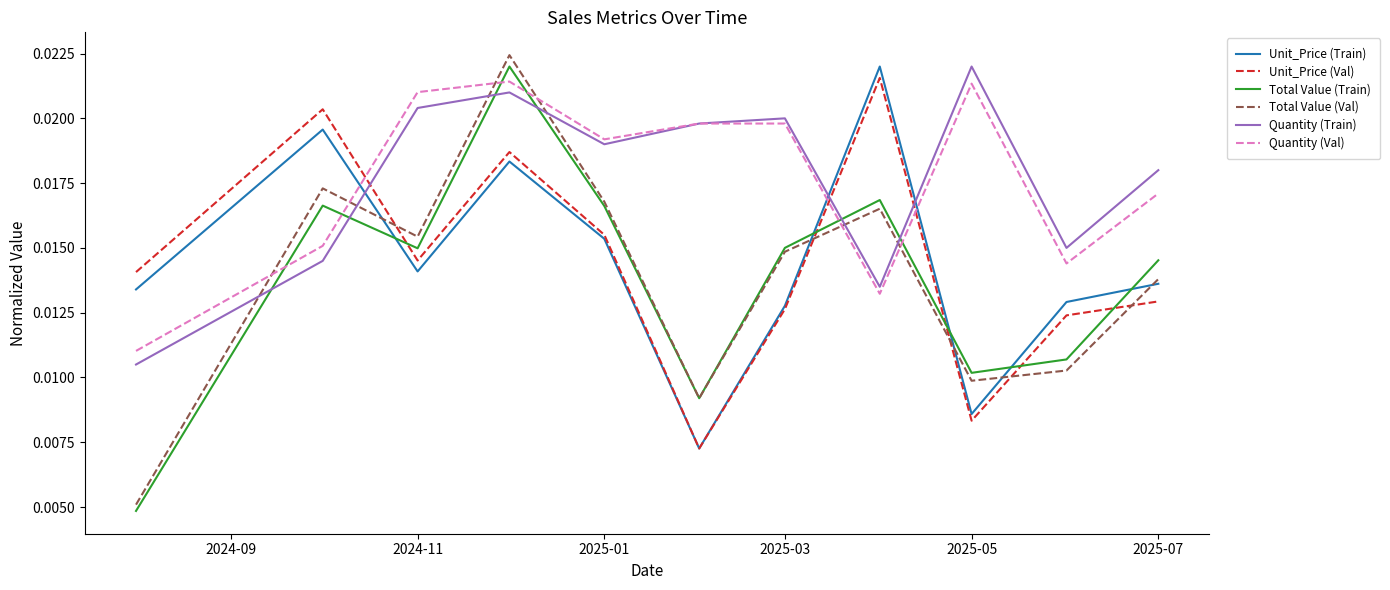

After their last crossing, which series has the higher values: Quantity (Val) or Total Value (Val)?

Quantity (Val)